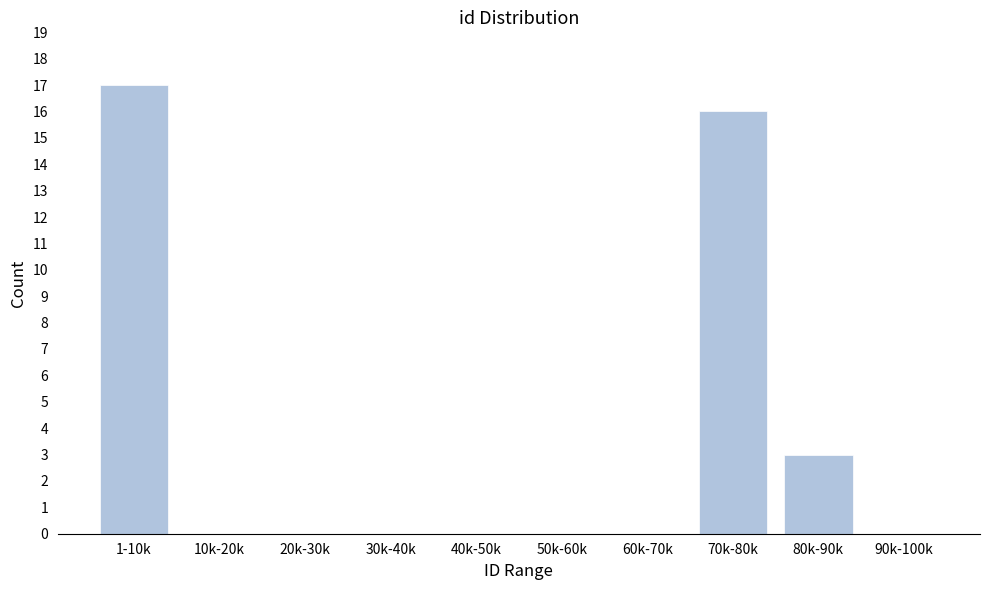

Reading right to left, extract all data points from this chart.

90k-100k=0	80k-90k=3	70k-80k=16	60k-70k=0	50k-60k=0	40k-50k=0	30k-40k=0	20k-30k=0	10k-20k=0	1-10k=17